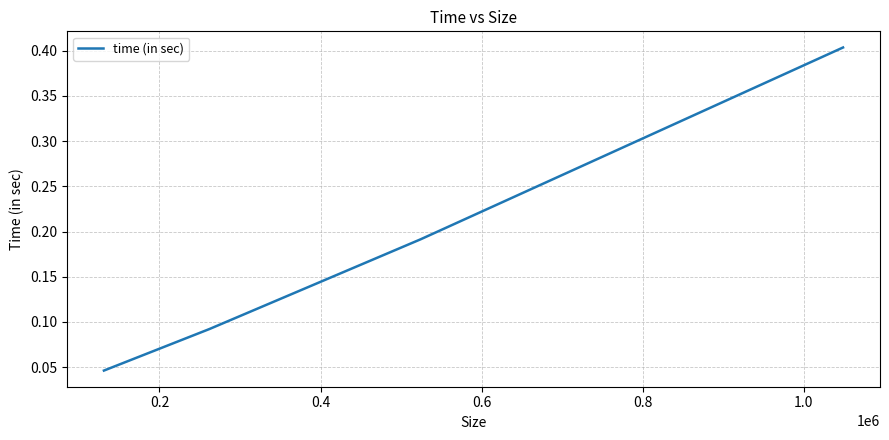

What is the difference between the maximum and minimum values?

0.4